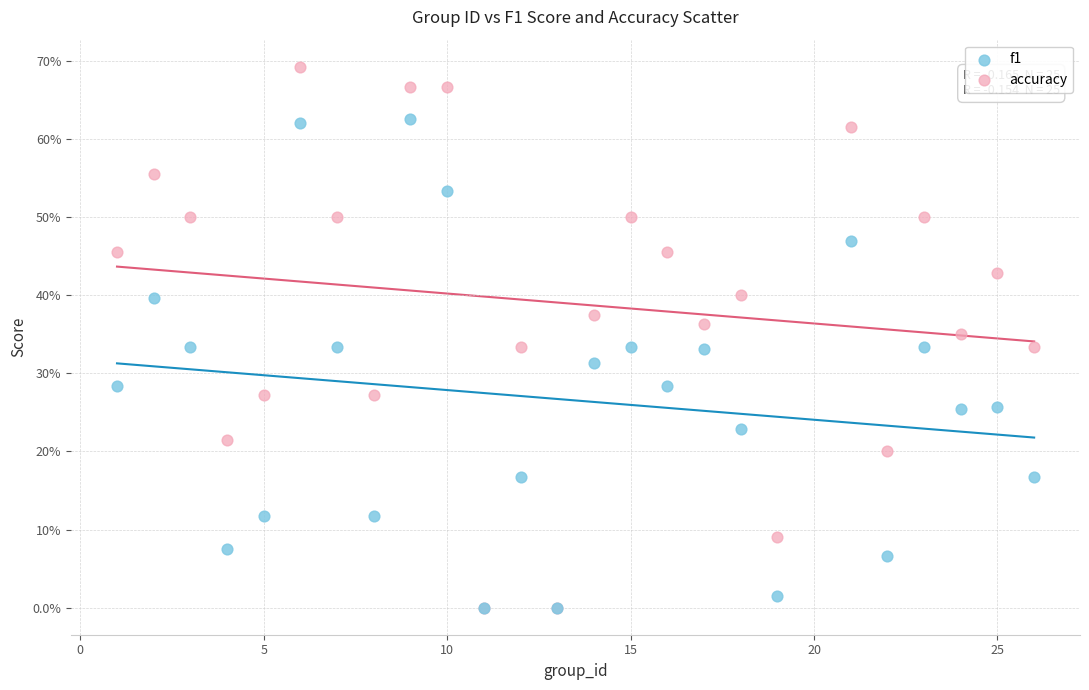

What are all the series names shown in the legend?

f1, accuracy